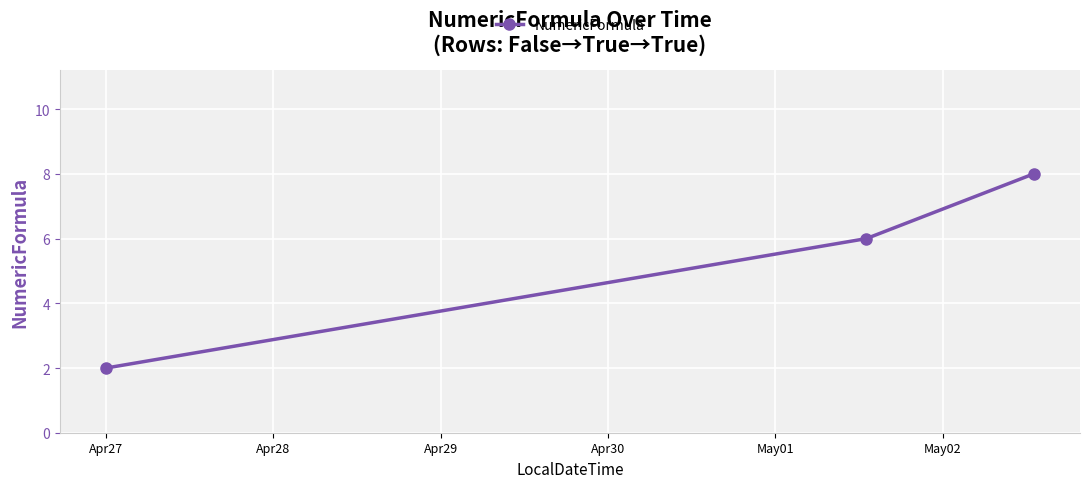

What is the value of the 3rd point from the left?

8